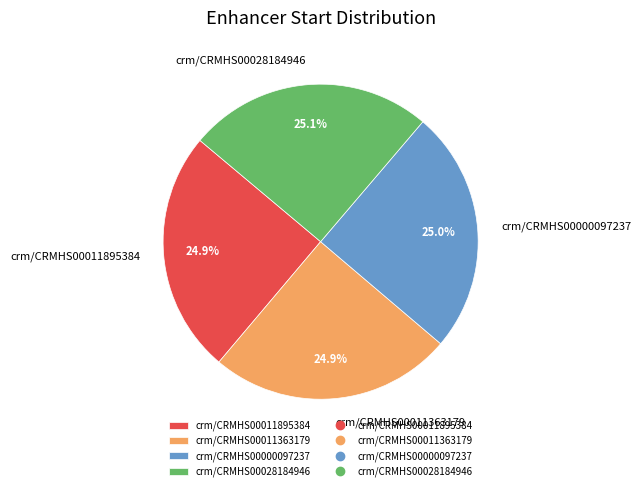

Is it true that crm/CRMHS00028184946 is 25% of the pie?

True